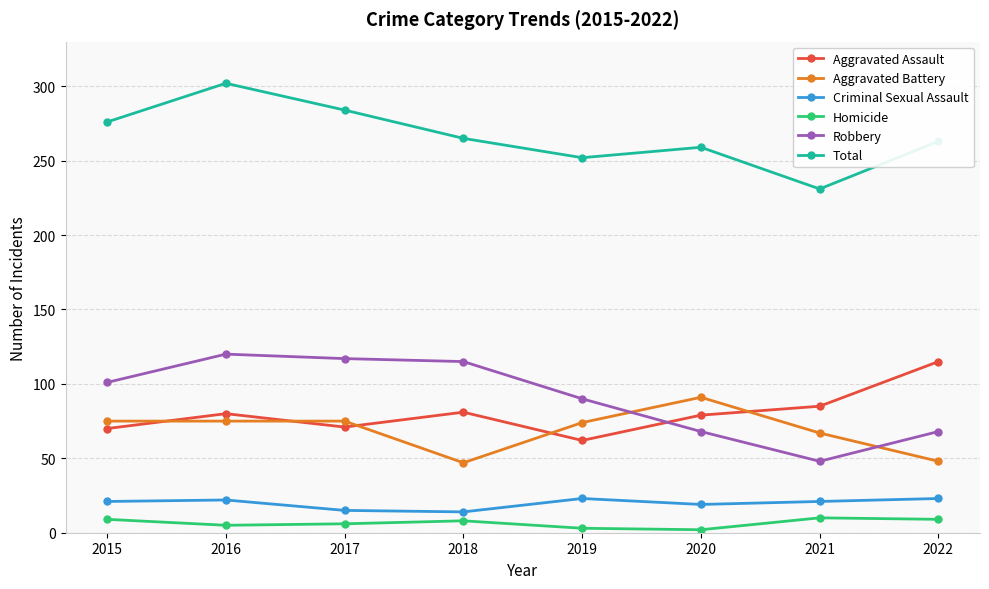

The Robbery series shows 191 at 2016. True or false?

False